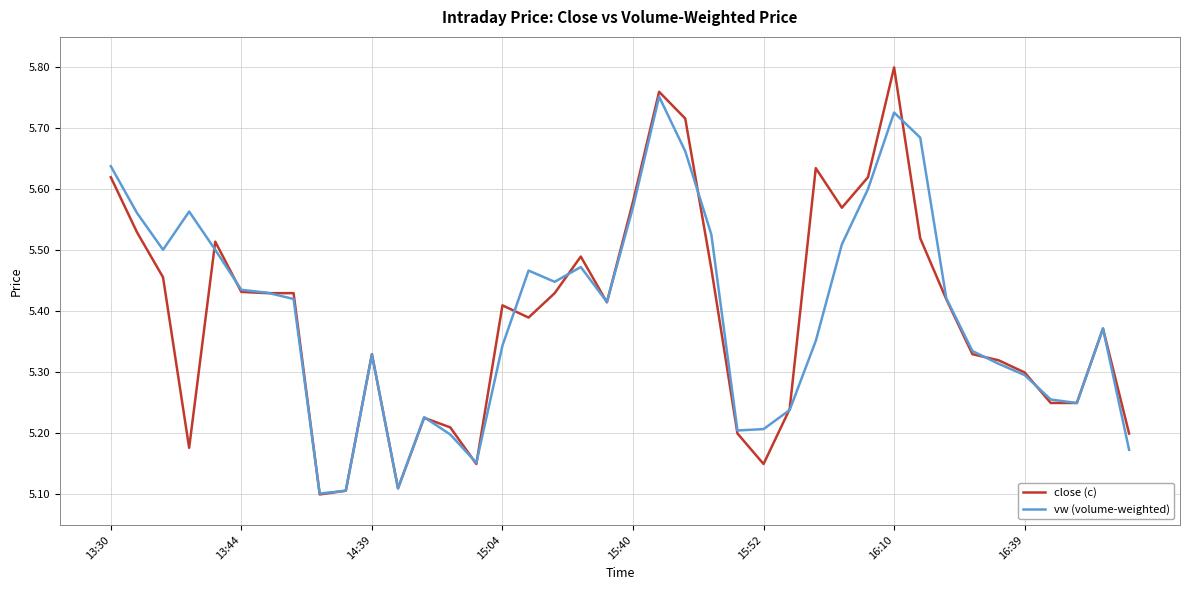

List the series in order of their peak value, lowest first.

vw (volume-weighted), close (c)